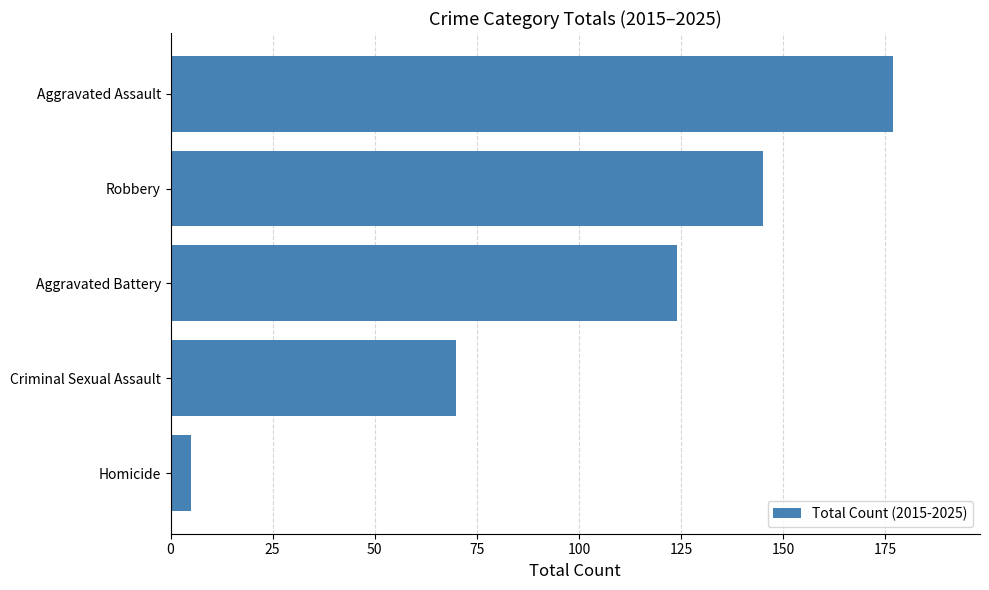

How many bars are there in total?

5